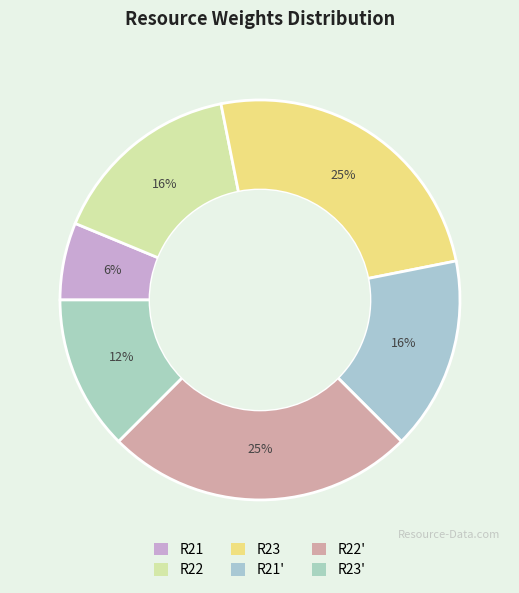

How many segments does this pie chart have?

6